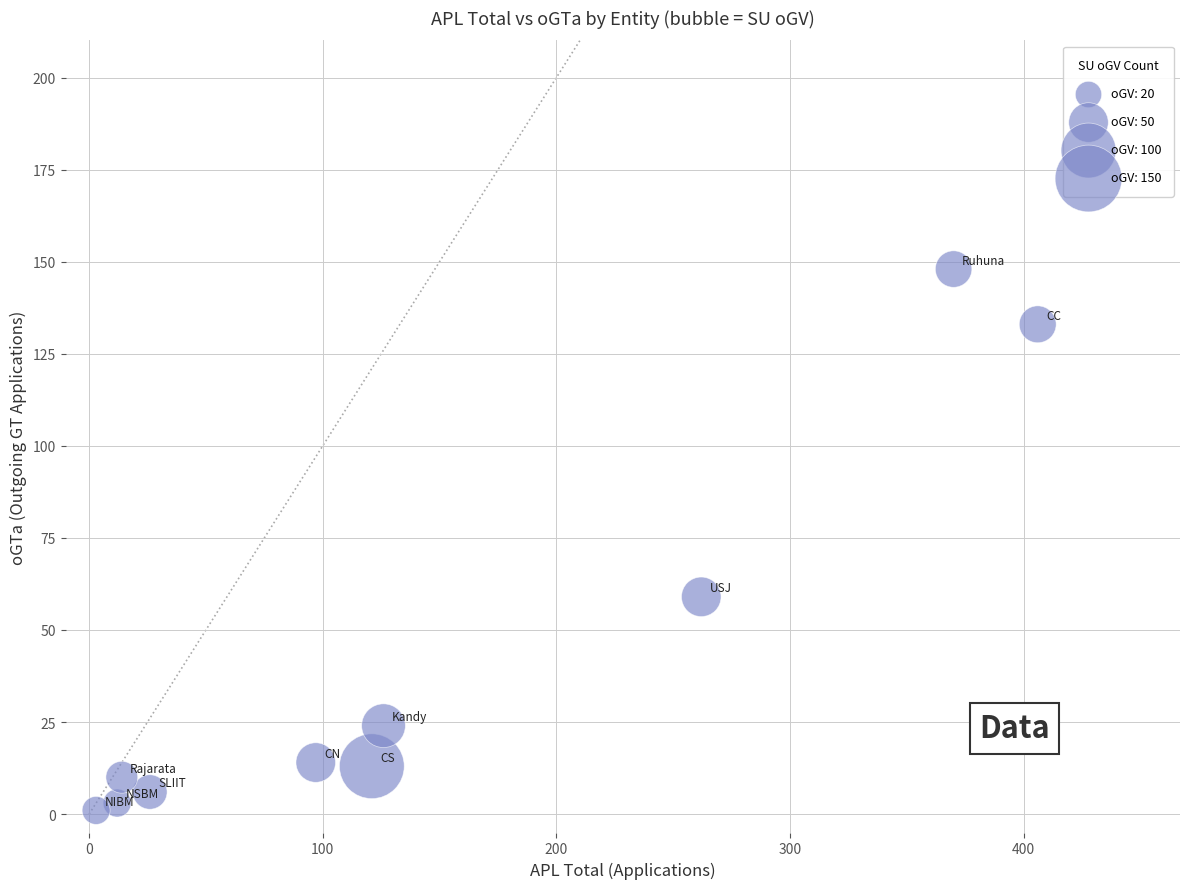

What is the average Y value?

41